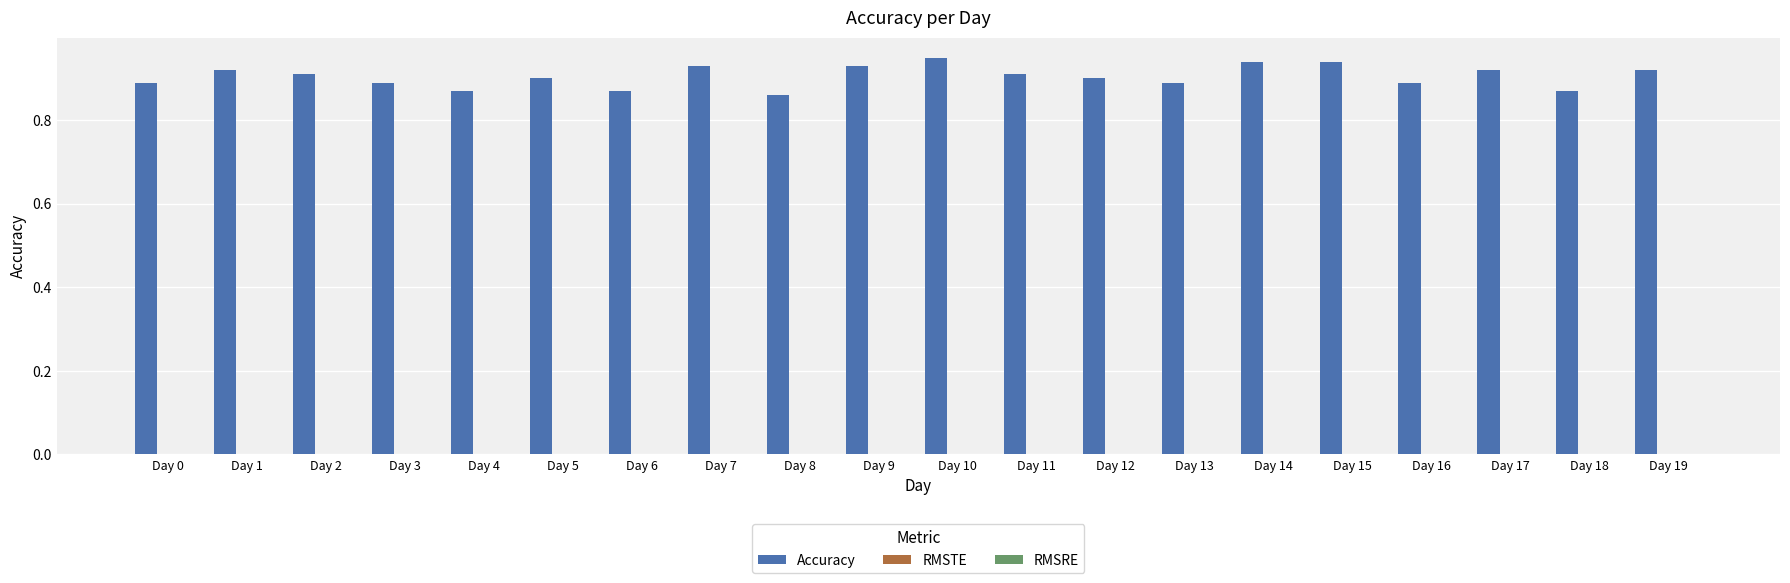

How many values are between 0 and 1?

20